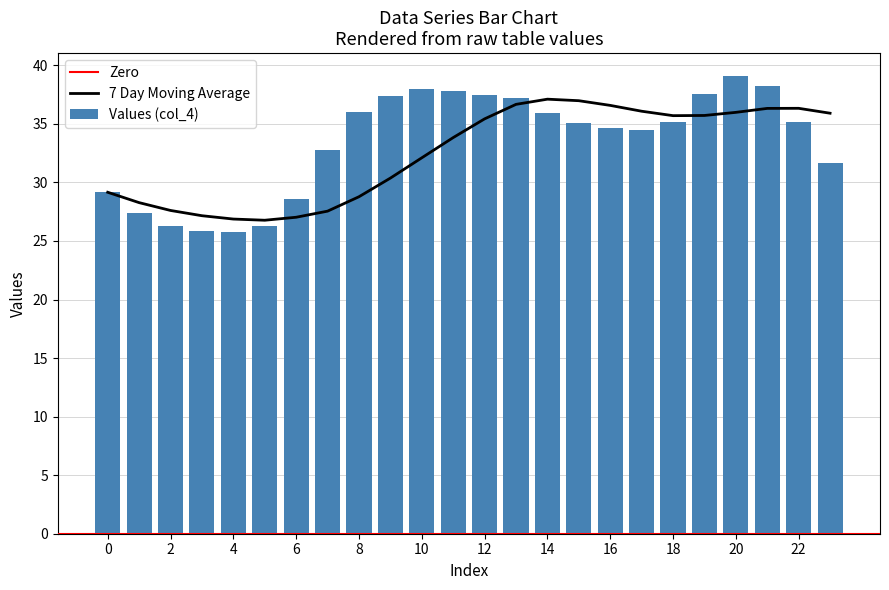

What is the minimum value for Values (col_4)?

25.7